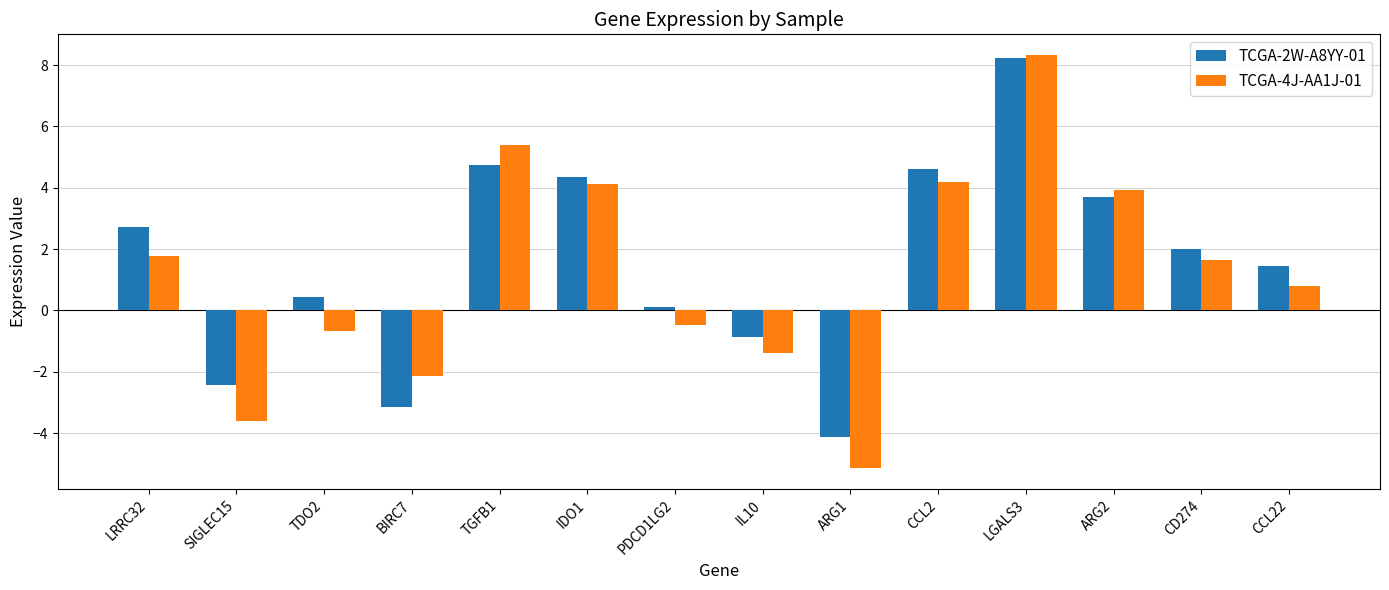

The value of TCGA-2W-A8YY-01 at IL10 is -0.2. True or false?

False